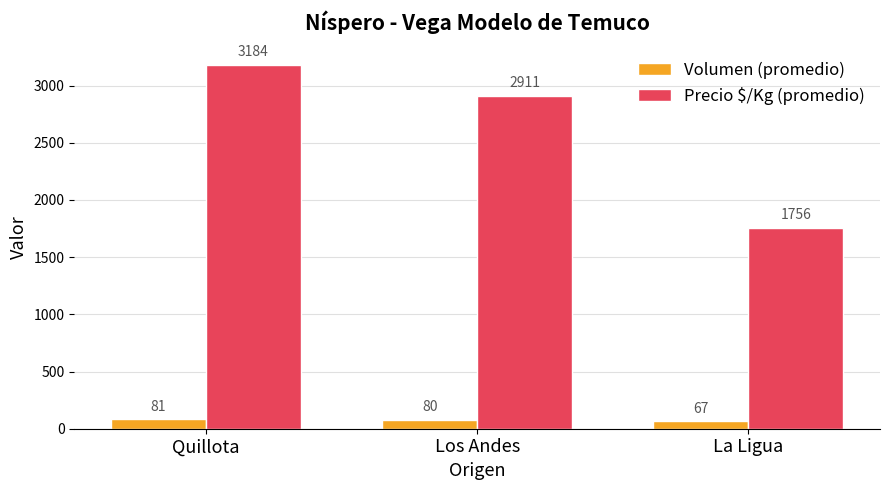

Which series changed the most between Quillota and Los Andes?

Precio $/Kg (promedio)